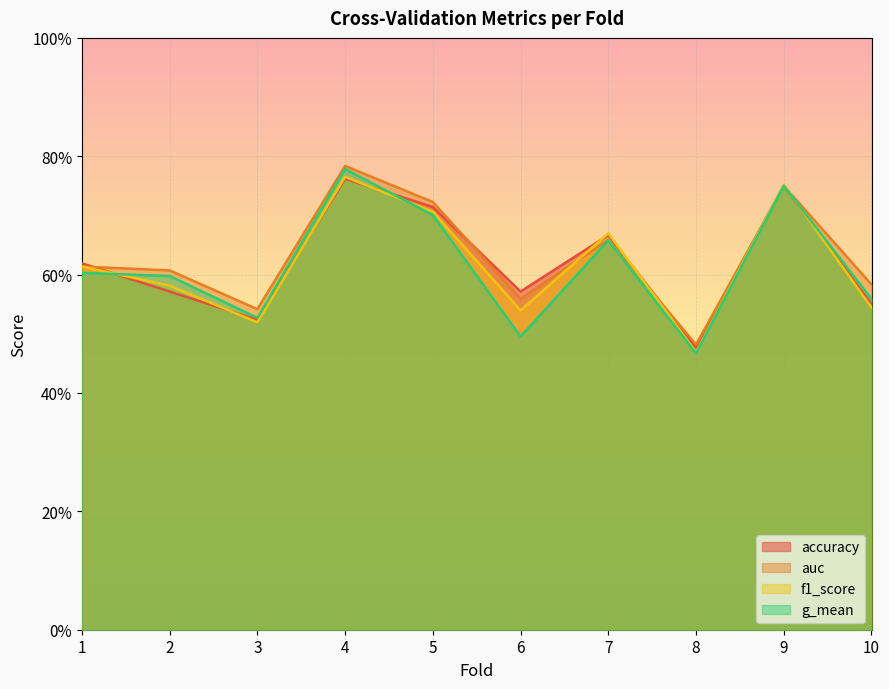

Which category has the highest value in the accuracy series?

4